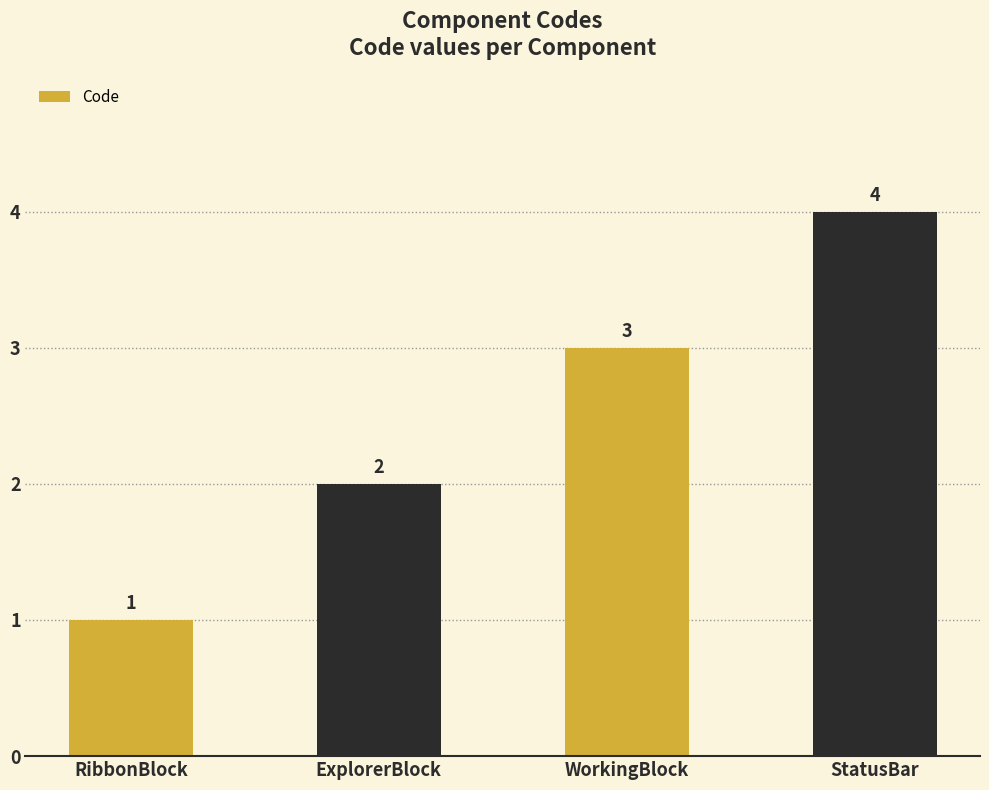

List the labels in order of value, largest first.

StatusBar, WorkingBlock, ExplorerBlock, RibbonBlock